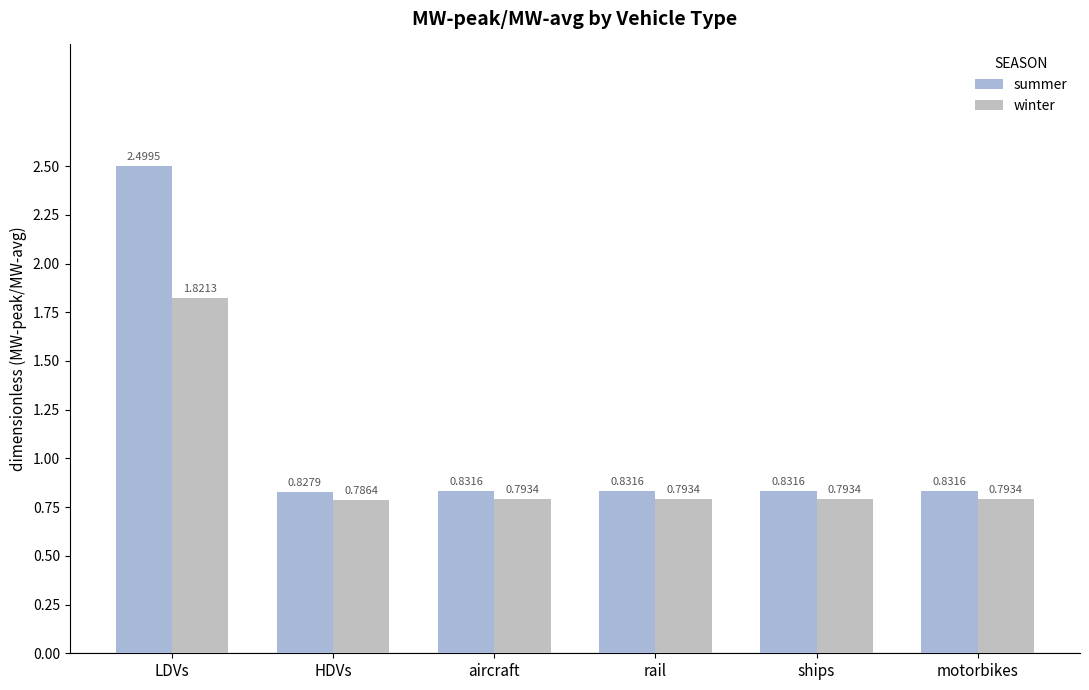

Rank the series by their maximum value, from lowest to highest.

winter, summer